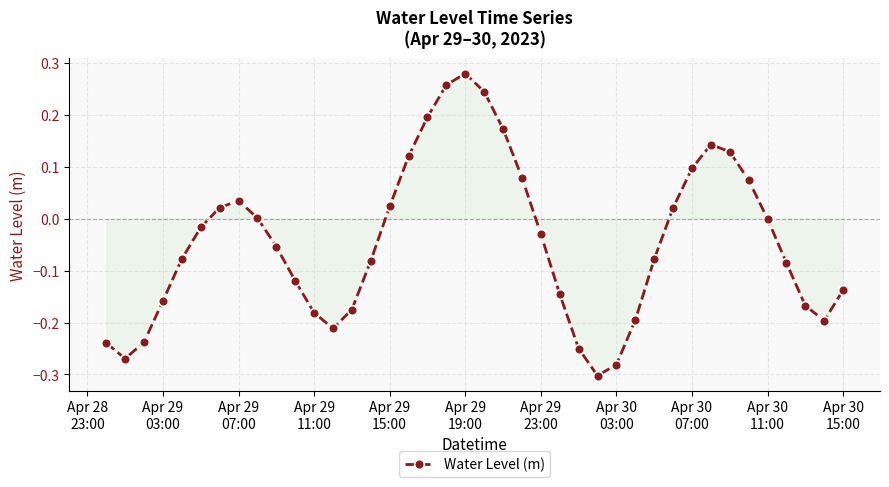

What is the sum of all values?

-1.8